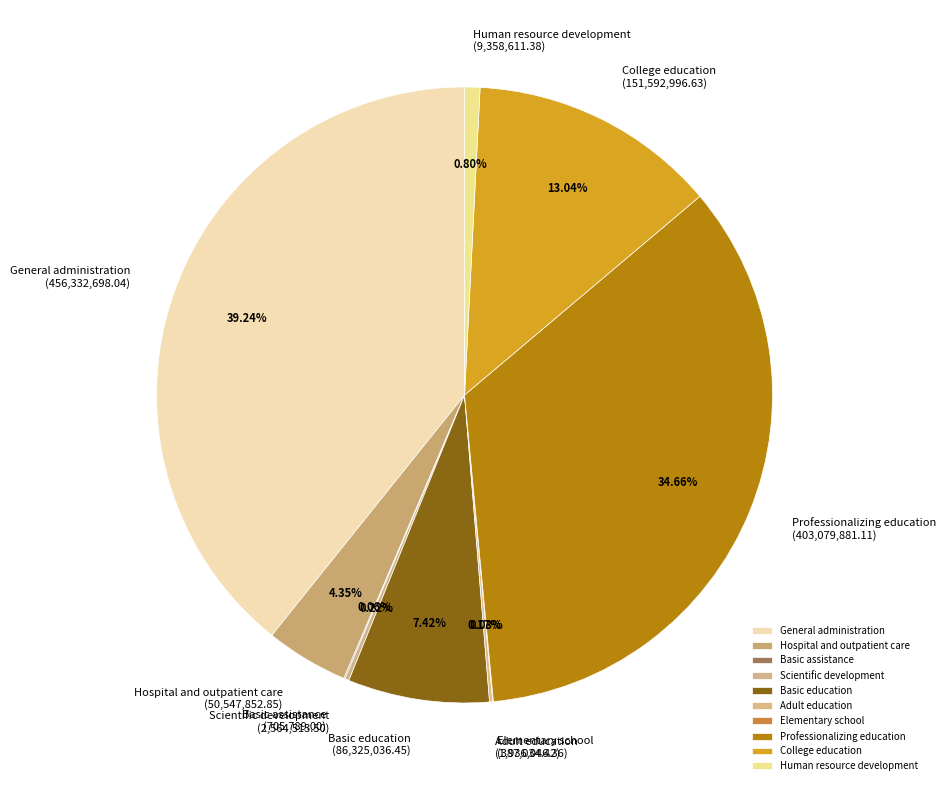

What is the largest slice in the pie chart?

General administration